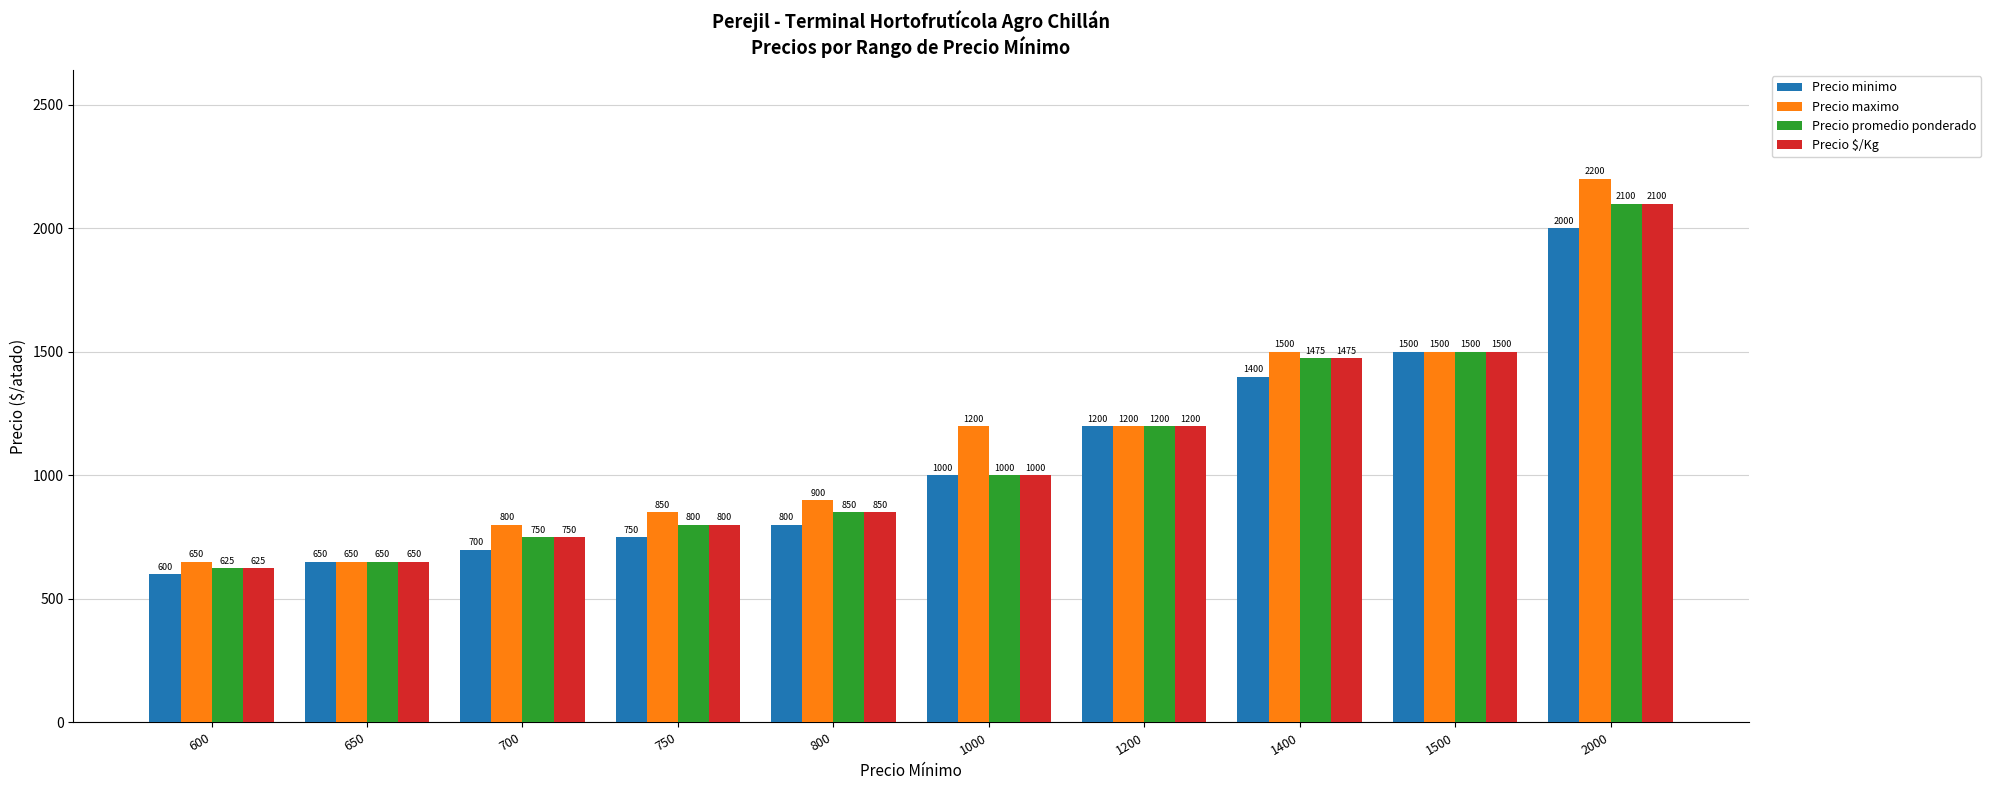

Which series has the largest range (max minus min)?

Precio maximo